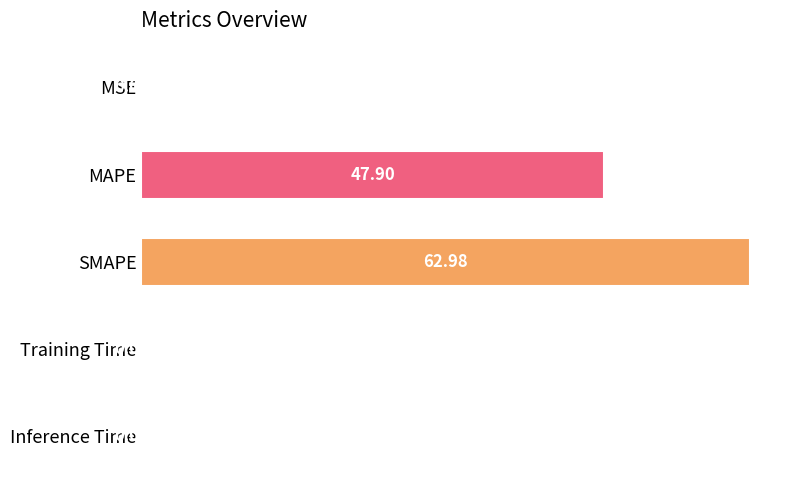

What is the sum of all values?

111.0